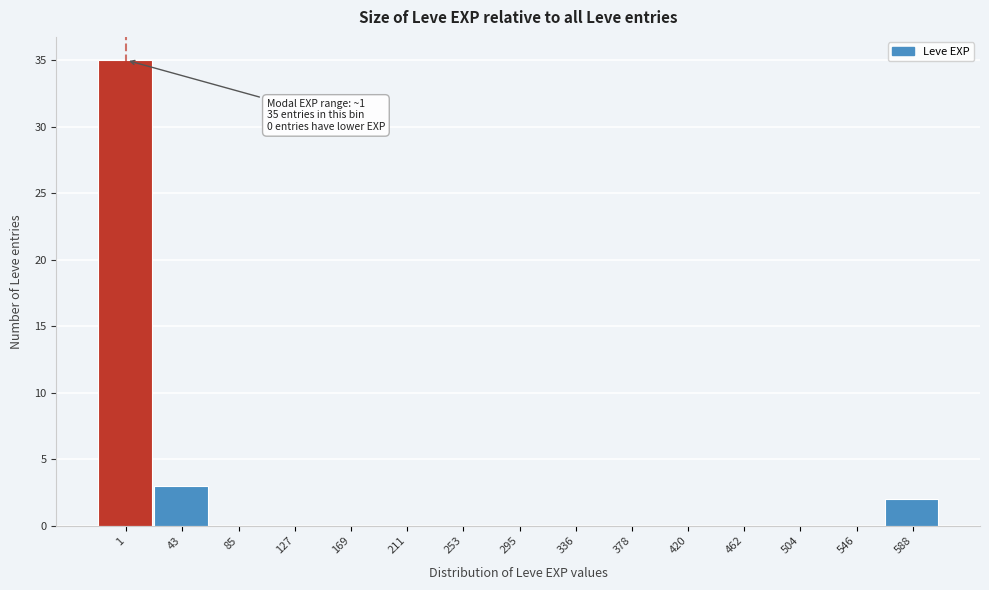

Reading left to right, what are all the values shown in this chart?

1=35	43=3	85=0	127=0	169=0	211=0	253=0	295=0	336=0	378=0	420=0	462=0	504=0	546=0	588=2